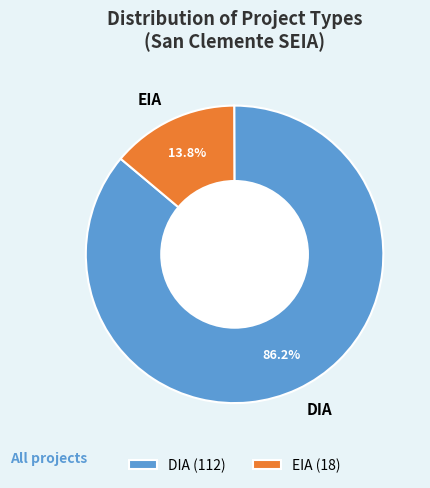

Combined, what portion of the pie is EIA and DIA?

100.0%